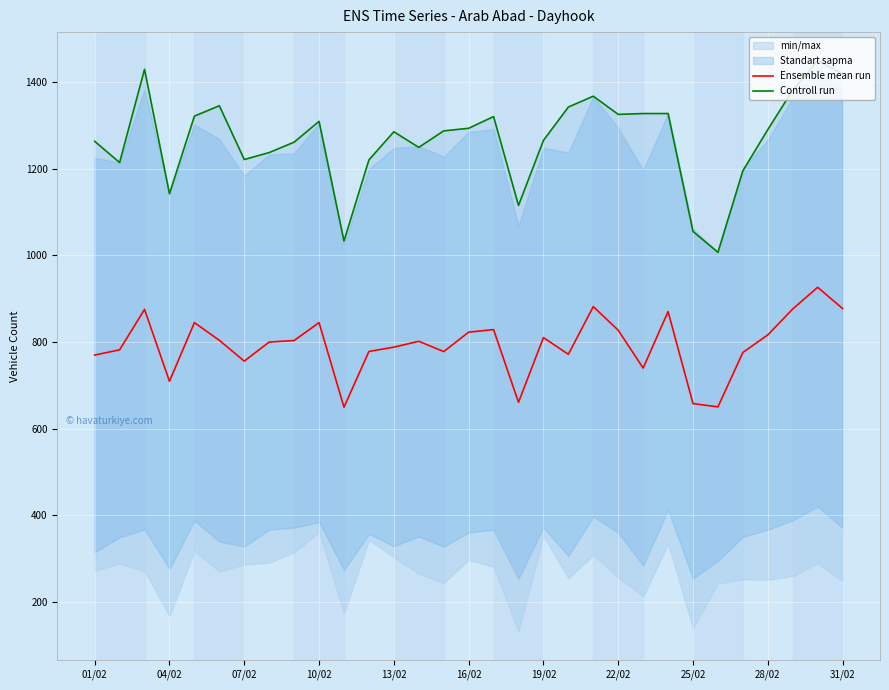

Is the value of Ensemble mean run at 31/02 greater than the value of Controll run at 15?

No